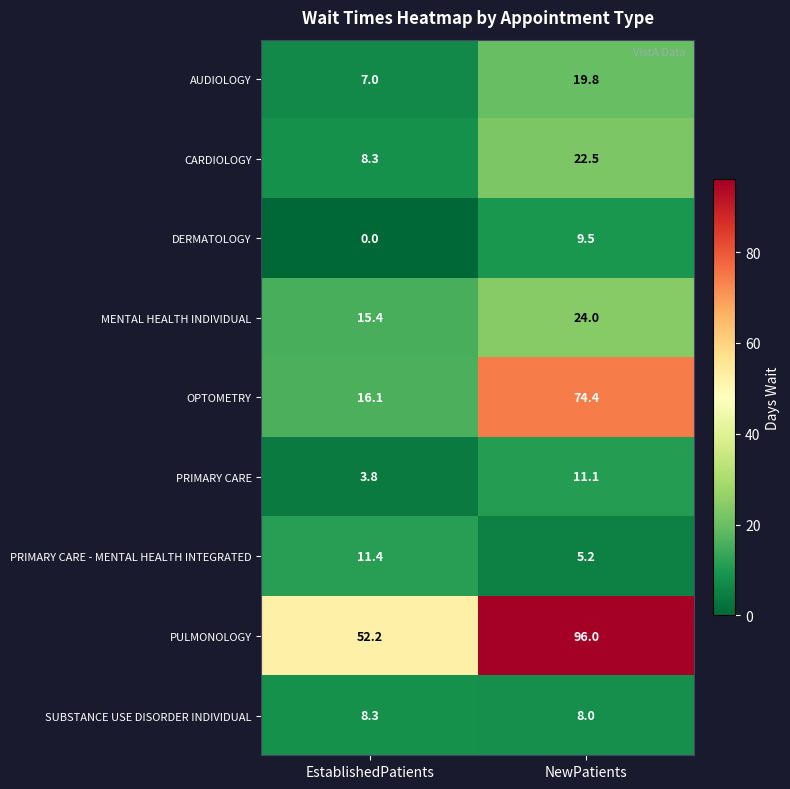

Which series has the largest total across all categories?

PULMONOLOGY